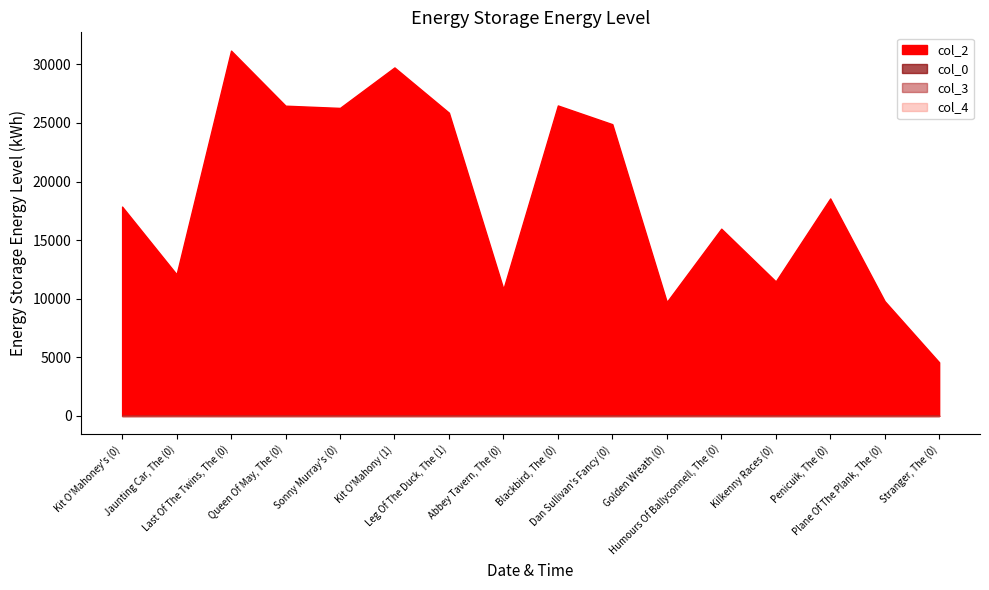

What is the spread (max minus min) of values at Last Of The Twins, The (0)?

31175.0